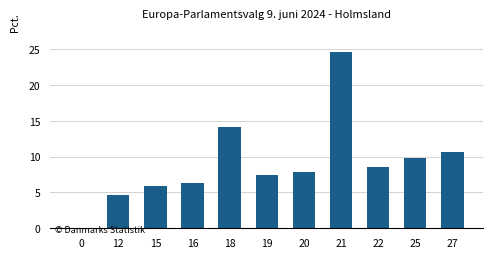

The chart shows a value of 3.8 at 18. True or false?

False